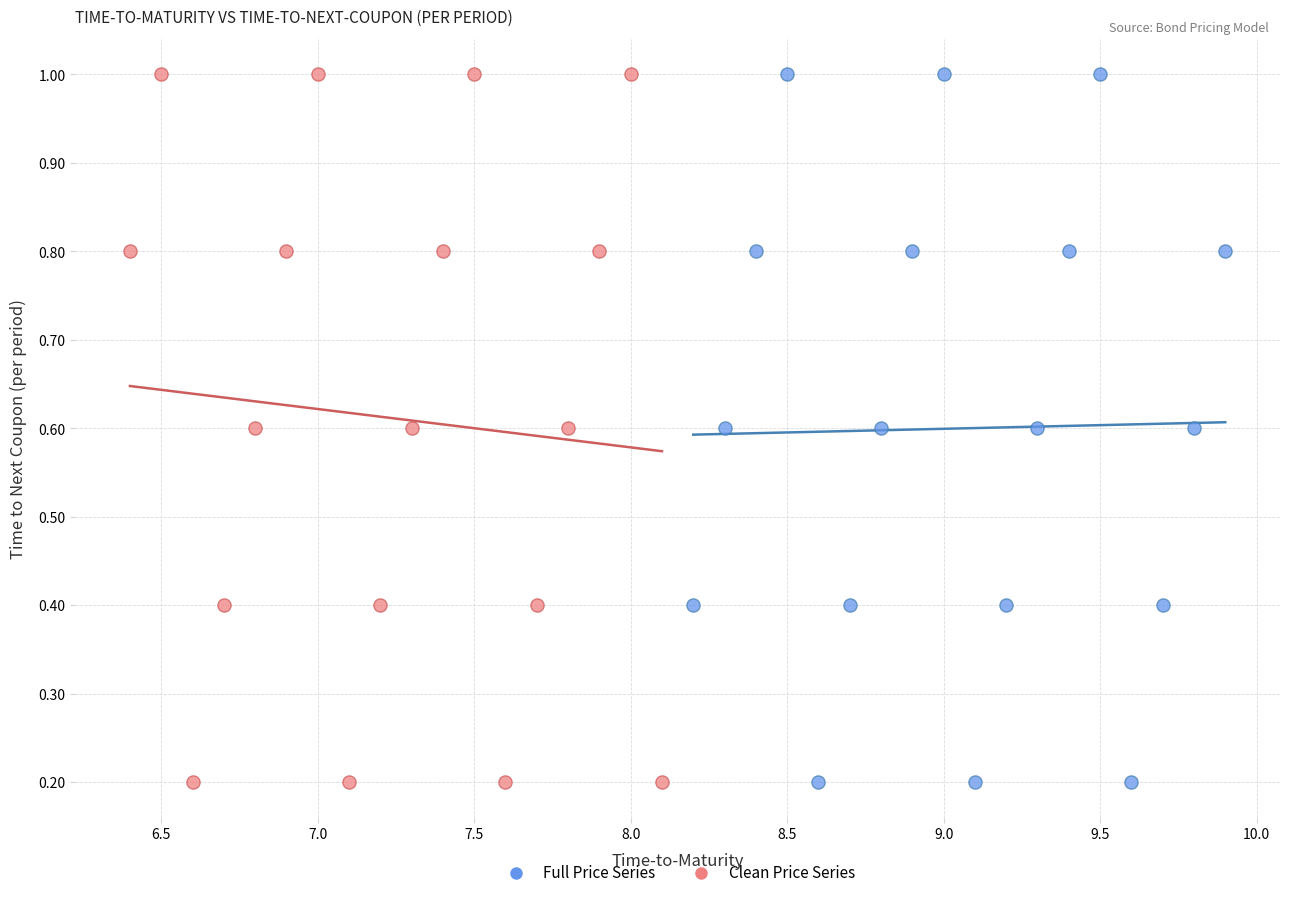

What are all the series names shown in the legend?

Full Price Series, Clean Price Series